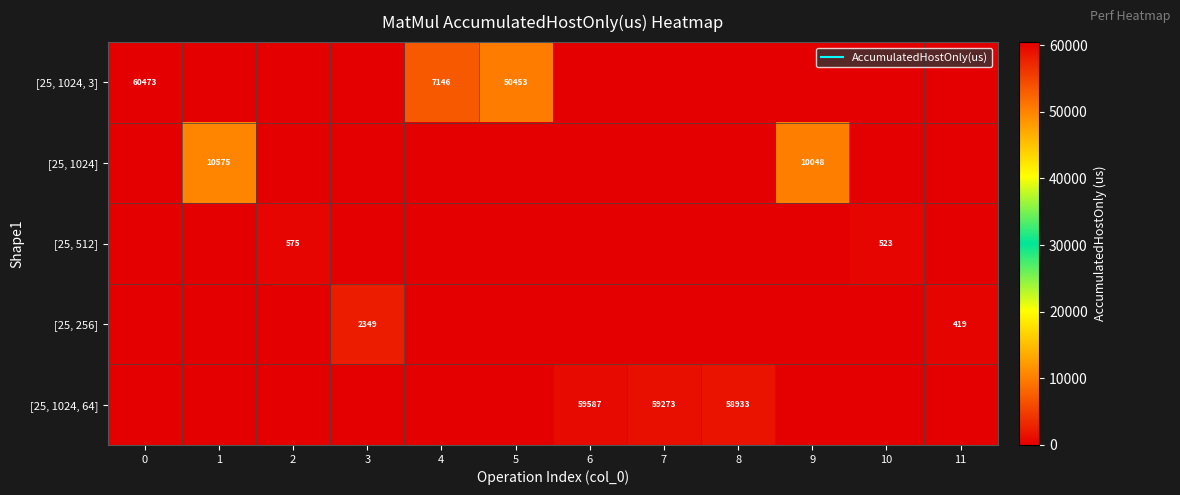

What is the difference between the highest and lowest values at 8?

58933.4